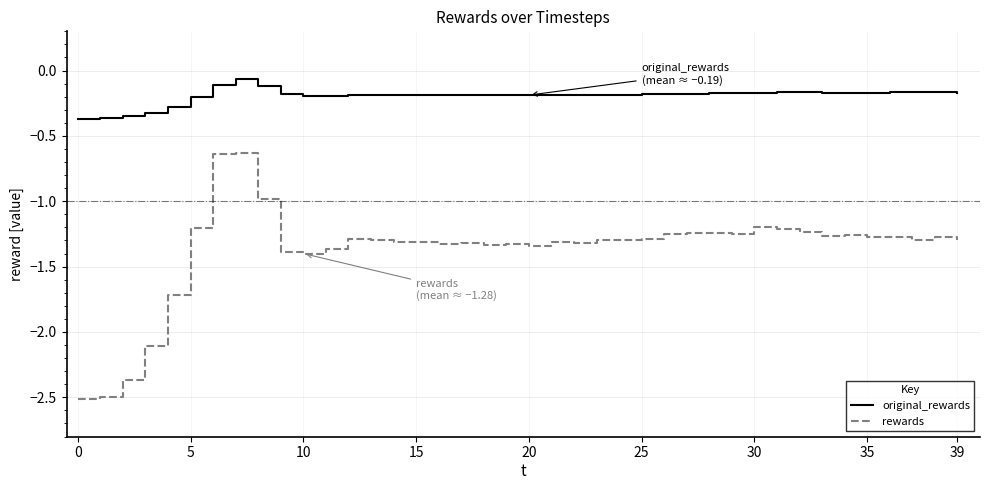

What is the smallest value displayed?

-2.5